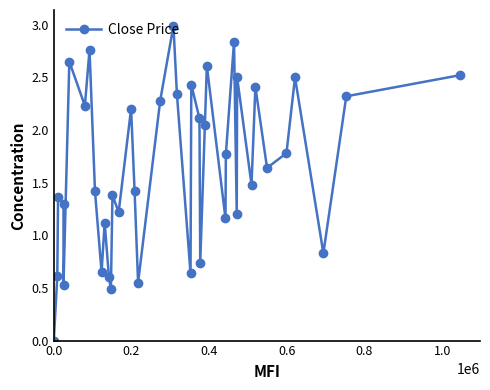

Does the chart display data point markers on the line(s)?

Yes